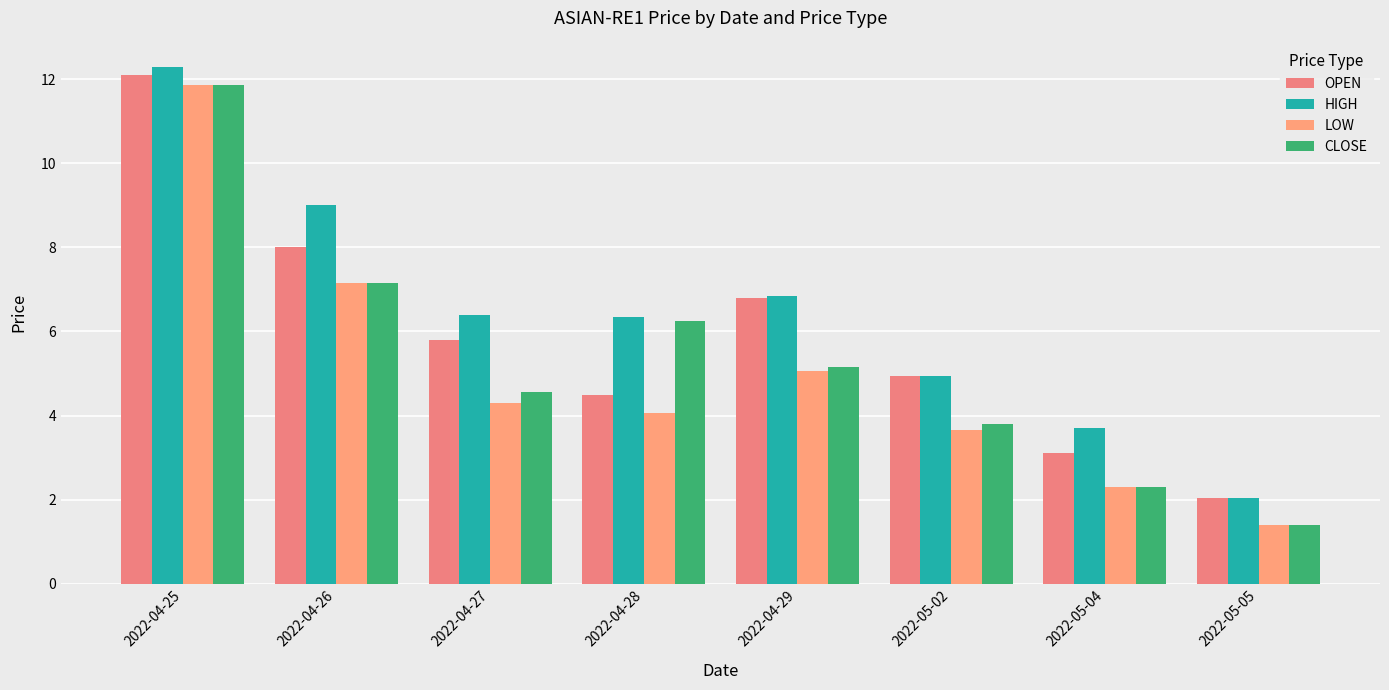

What is the difference between the maximum and minimum values in the OPEN series?

10.1